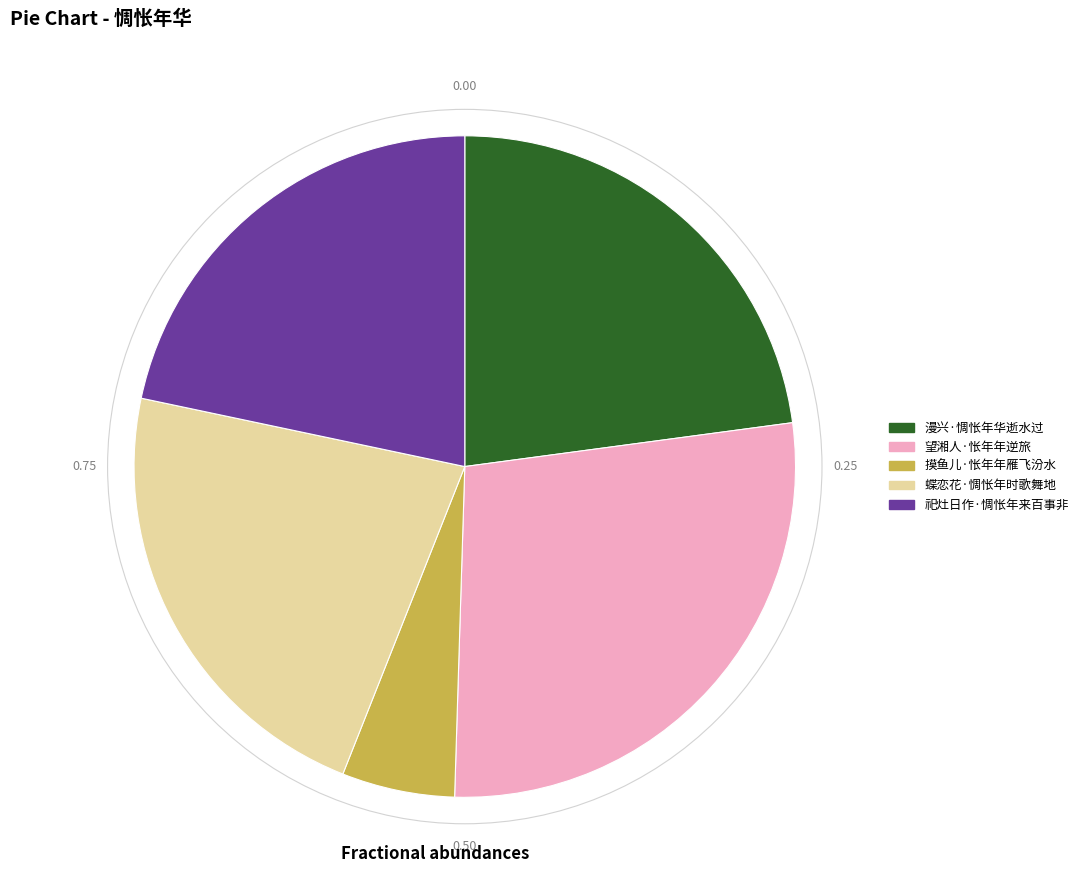

Which has a higher value, 漫兴·惆怅年华逝水过 or 望湘人·怅年年逆旅?

望湘人·怅年年逆旅